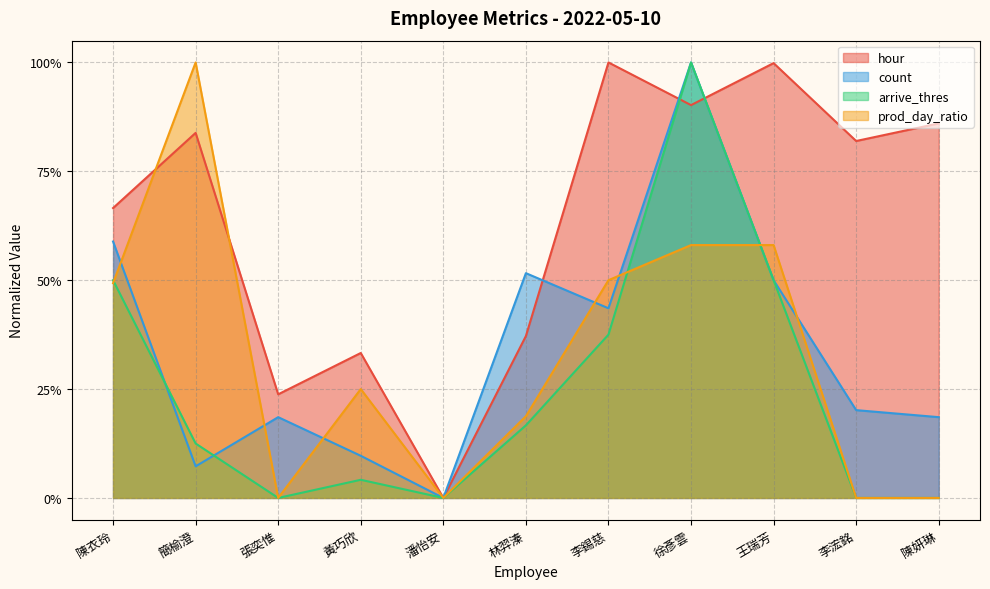

Where do hour and count first cross each other?

林羿溱 and 李錫慈